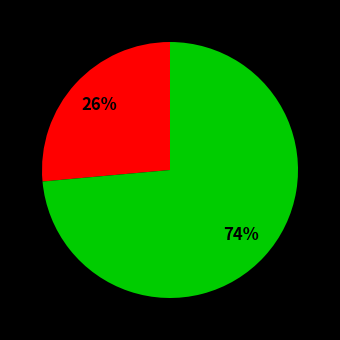

Is there any slice that represents more than half of the pie?

Yes